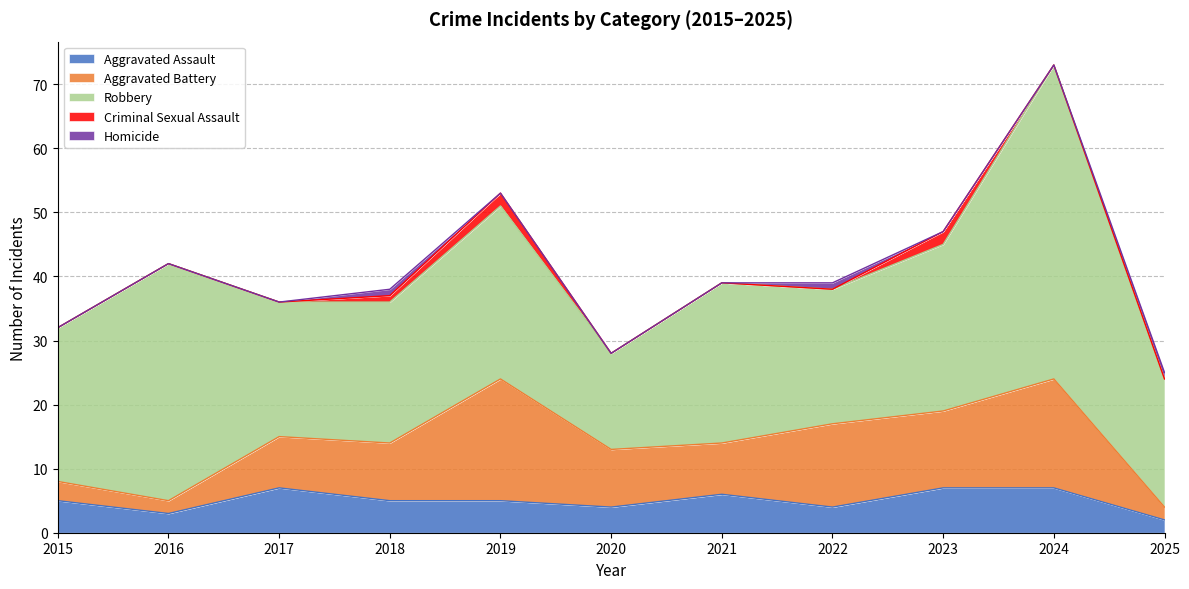

Reading left to right, what are all the values shown in this chart?

Aggravated Assault: 5	3	7	5	5	4	6	4	7	7	2
Aggravated Battery: 3	2	8	9	19	9	8	13	12	17	2
Robbery: 24	37	21	22	27	15	25	21	26	49	20
Criminal Sexual Assault: 0	0	0	1	2	0	0	0	2	0	0
Homicide: 0	0	0	1	0	0	0	1	0	0	1